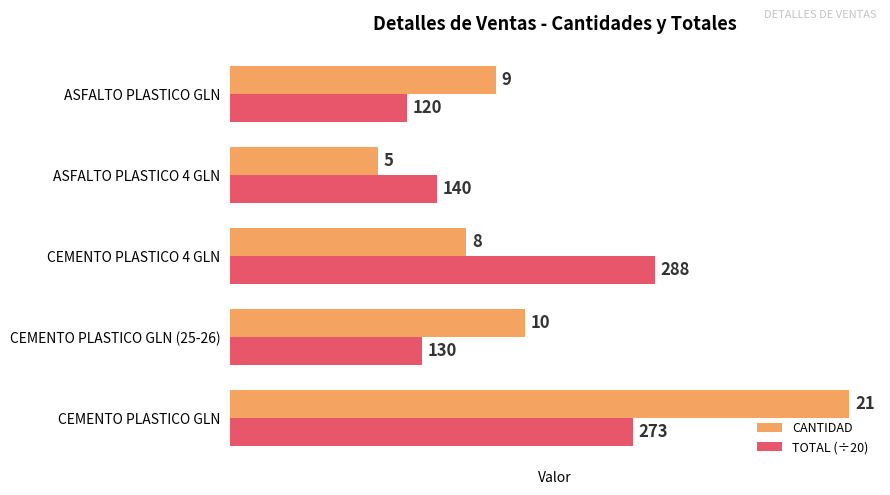

At which category is the sum across all series the highest?

CEMENTO PLASTICO GLN